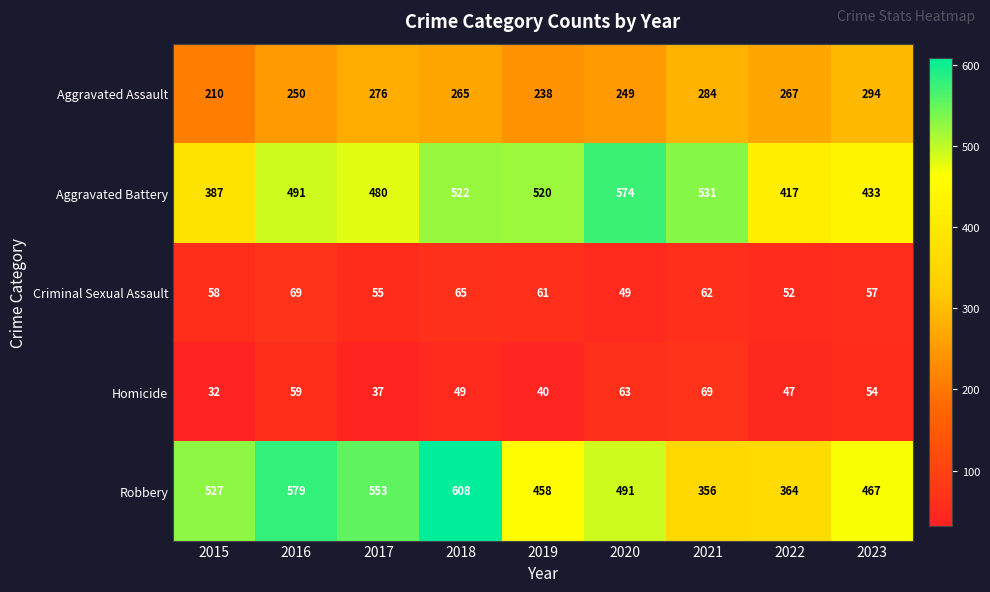

Which series changed the most between 2019 and 2022?

Aggravated Battery